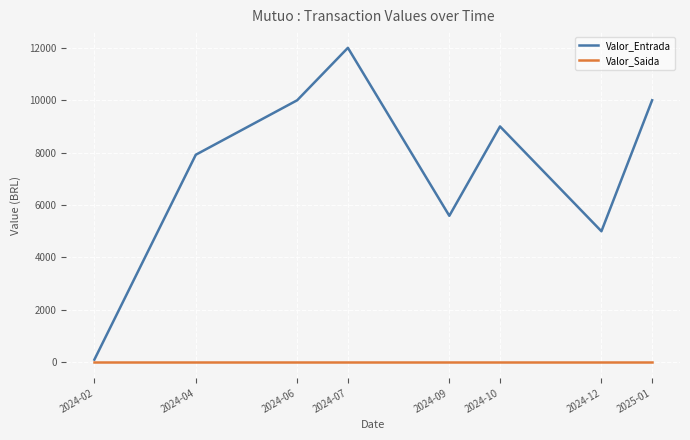

What is the average value of the Valor_Entrada series?

7451